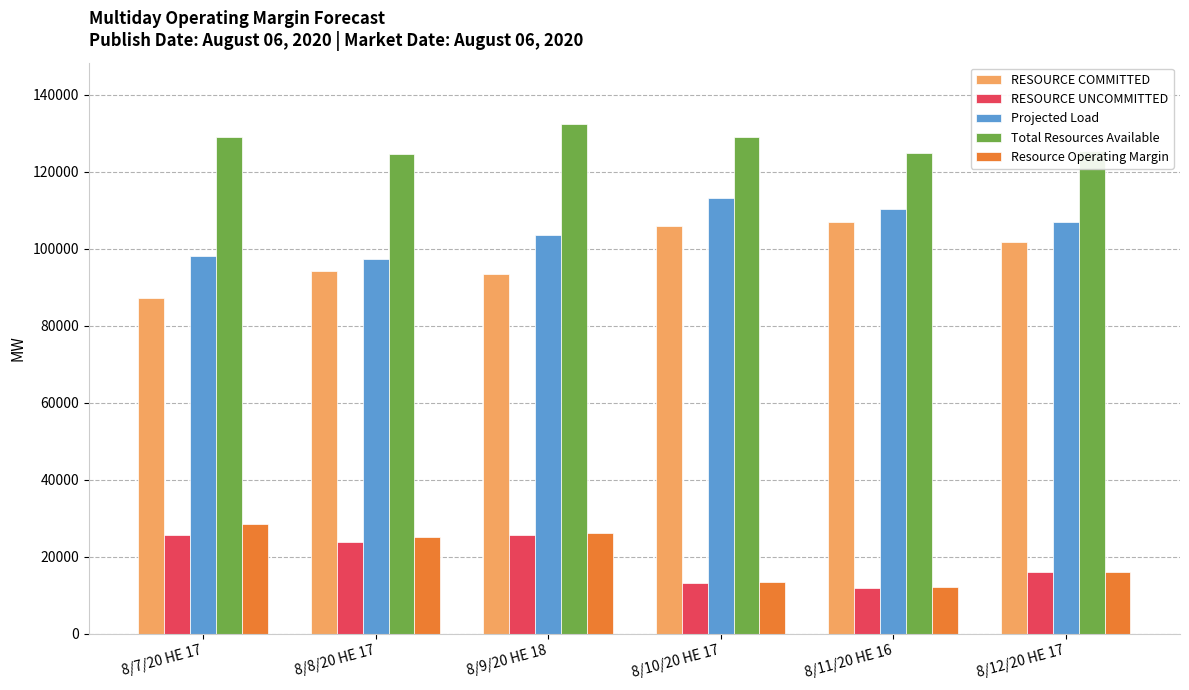

How many bars are there in total?

30